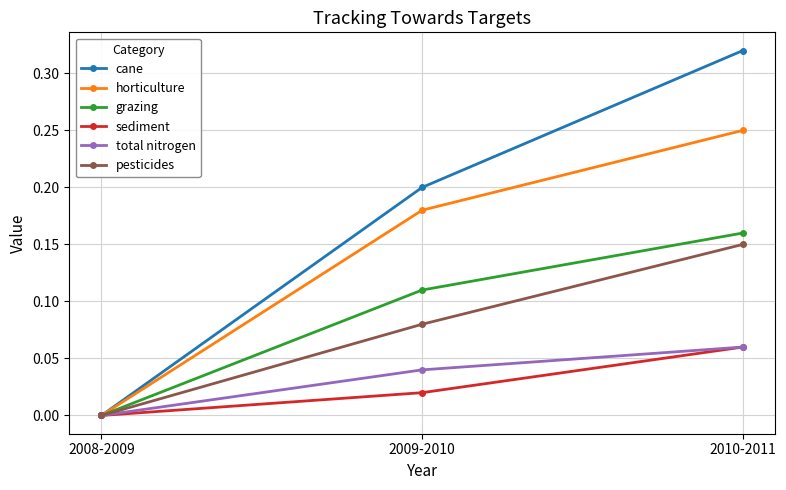

What are all the series names shown in the legend?

cane, horticulture, grazing, sediment, total nitrogen, pesticides